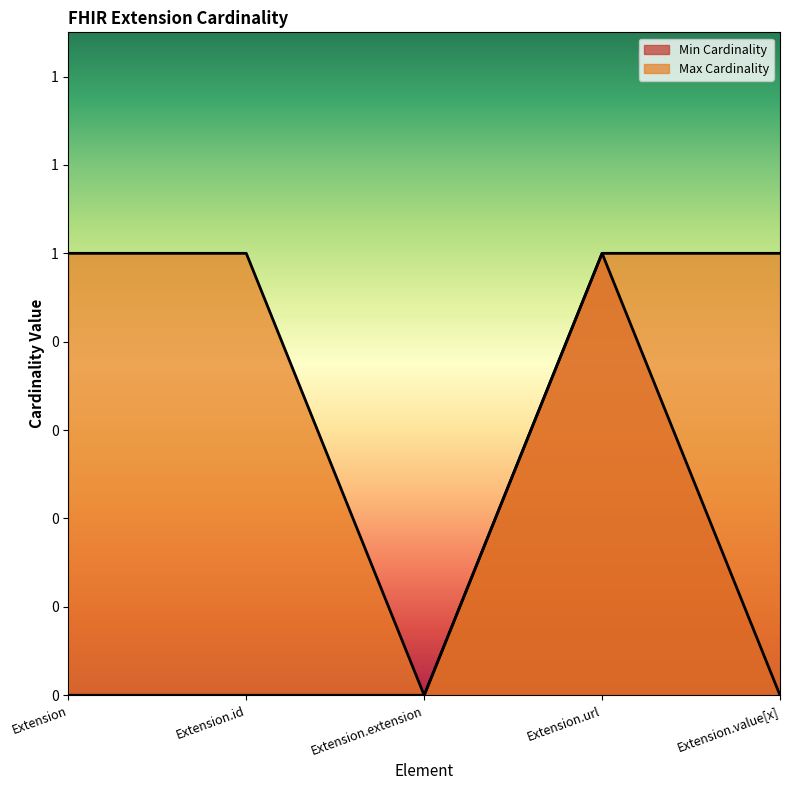

Does the chart have visible grid lines?

No